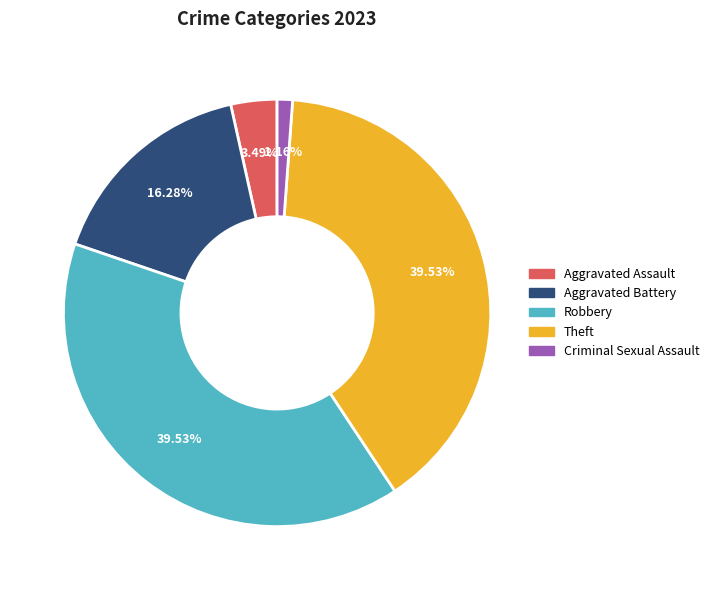

Is it true that Robbery is 50% of the pie?

False